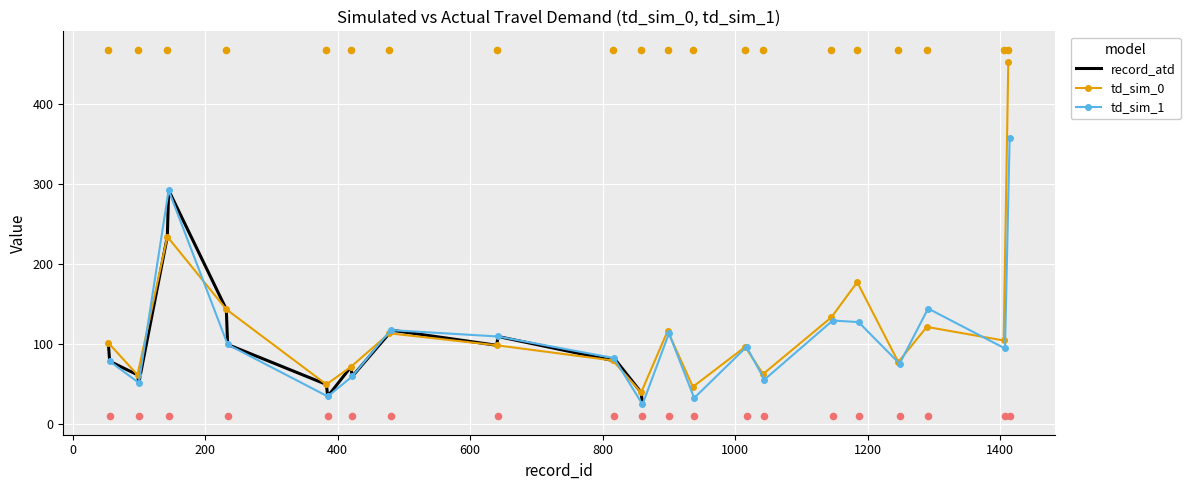

What is the lowest value of the record_atd series?

24